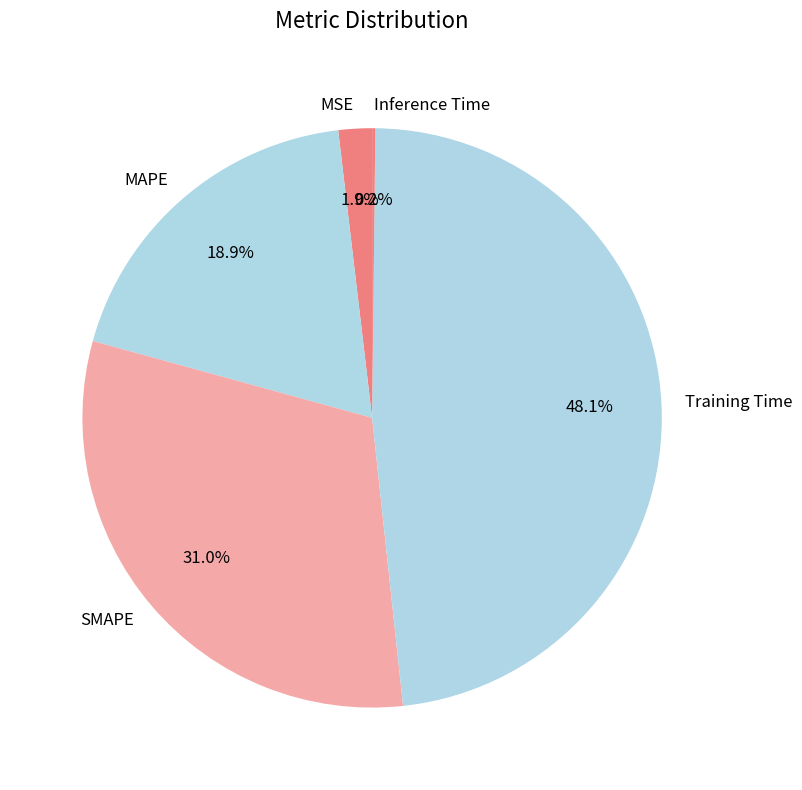

Do Training Time and MAPE together represent more than half of the pie?

Yes